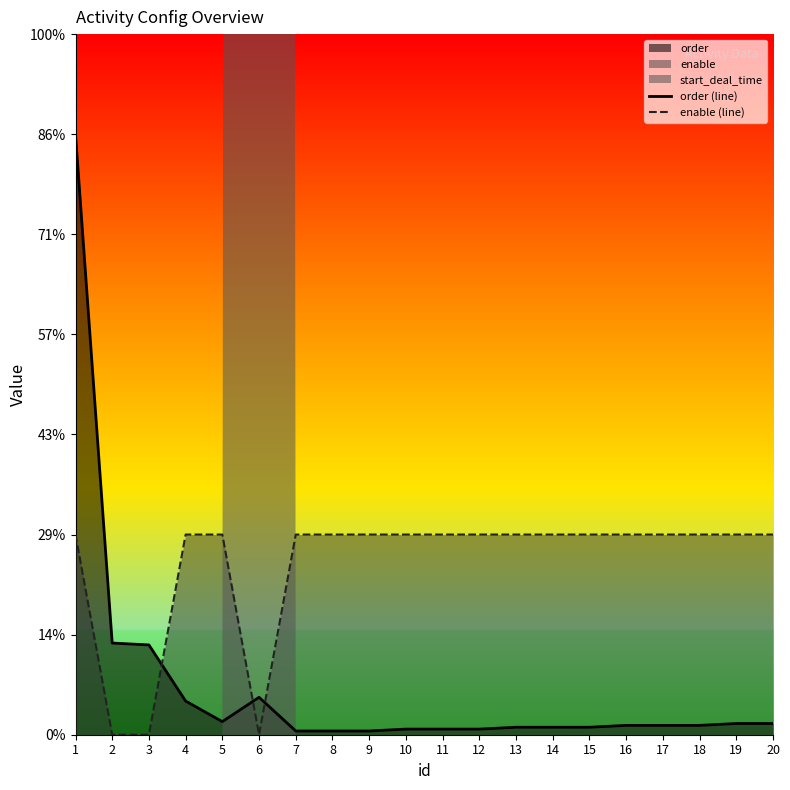

Which series has the largest total across all categories?

enable (line)